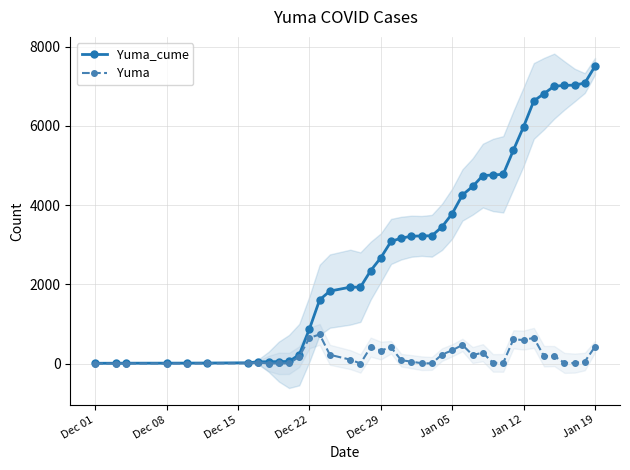

What are all the series names shown in the legend?

Yuma_cume, Yuma